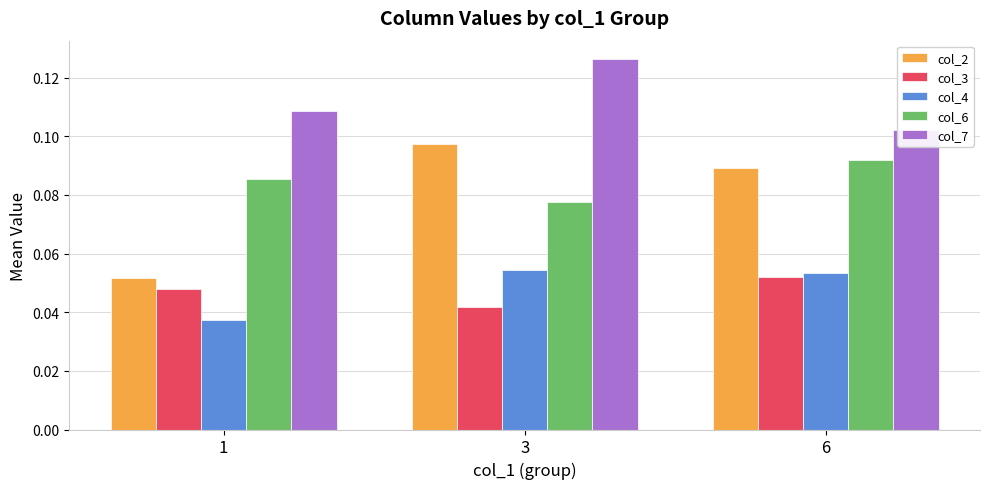

What are all the series names shown in the legend?

col_2, col_3, col_4, col_6, col_7